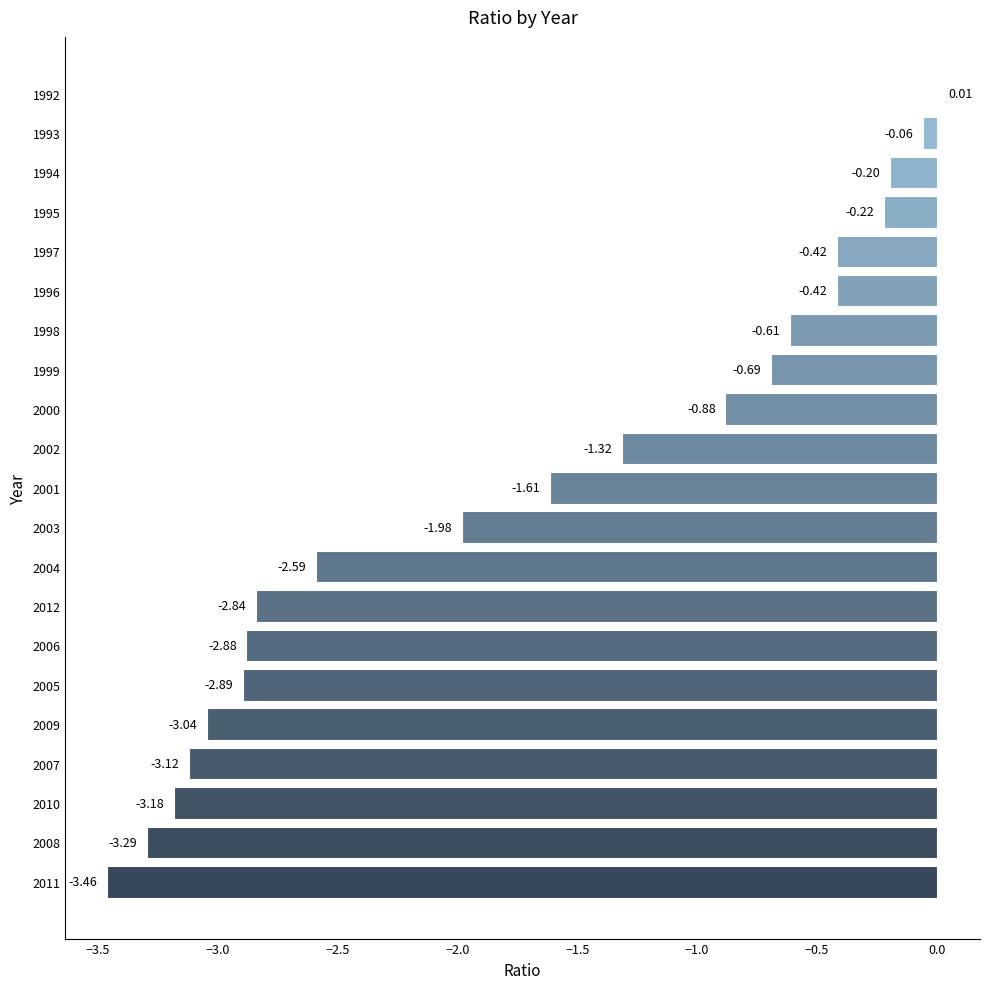

What is the sum of all values?

-35.7